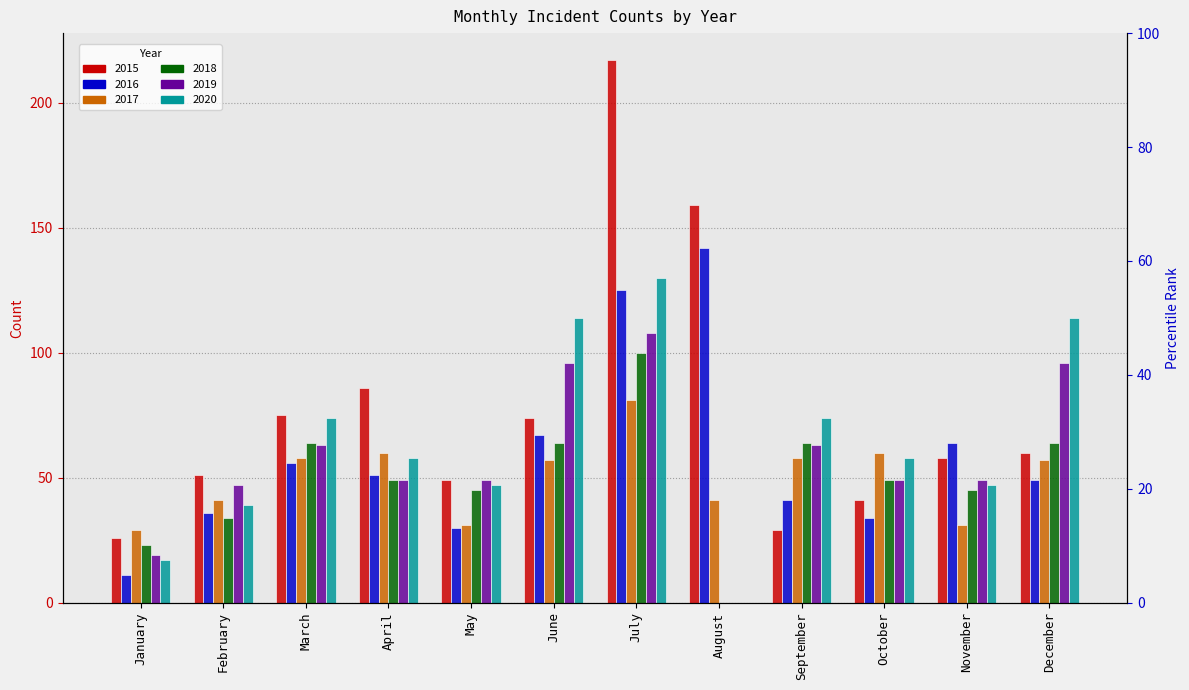

What is the sum of all 2018 values?

601